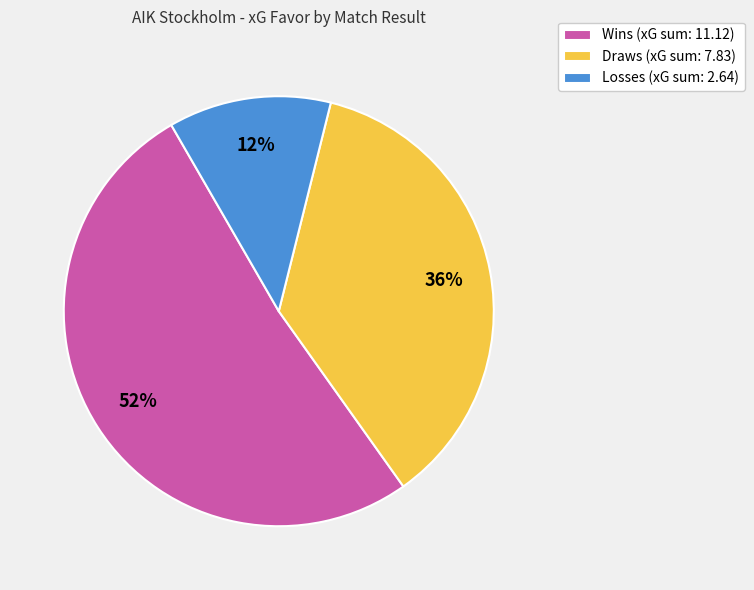

What is the largest slice in the pie chart?

Wins (xG sum: 11.12)